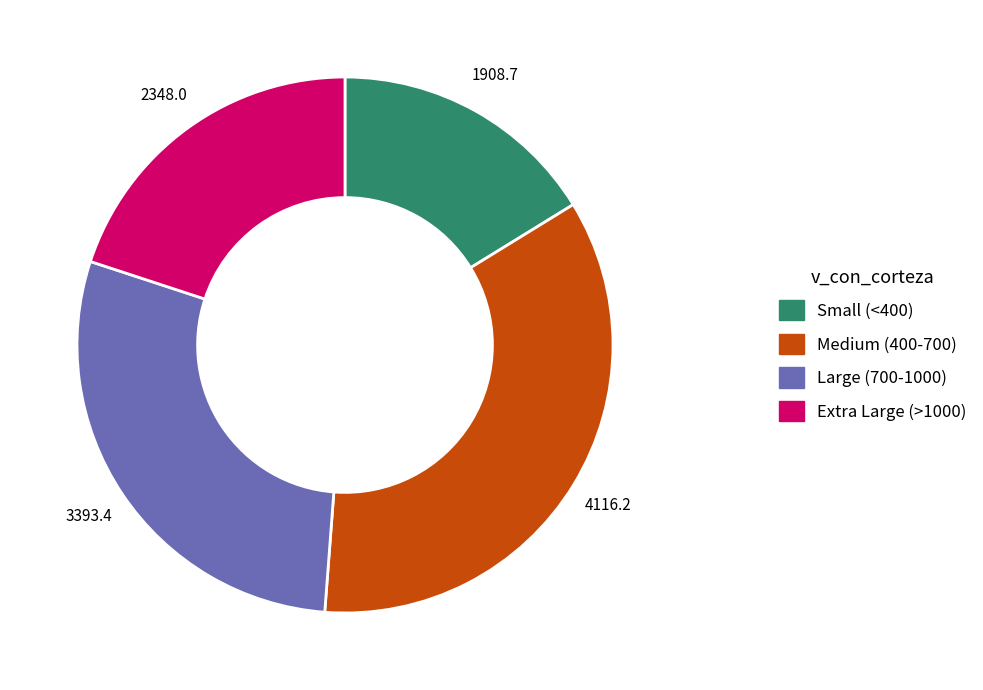

Does any single category account for the majority?

No